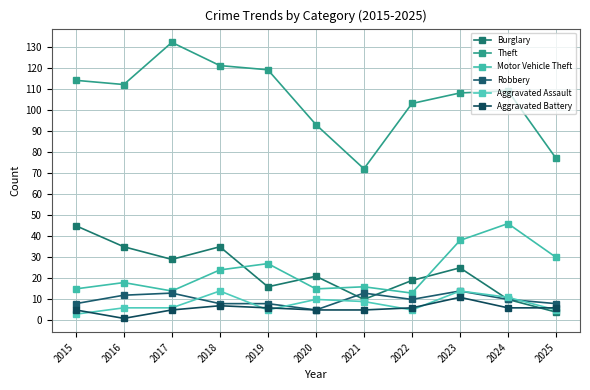

What is the difference between the Burglary values at 2021 and 2016?

25